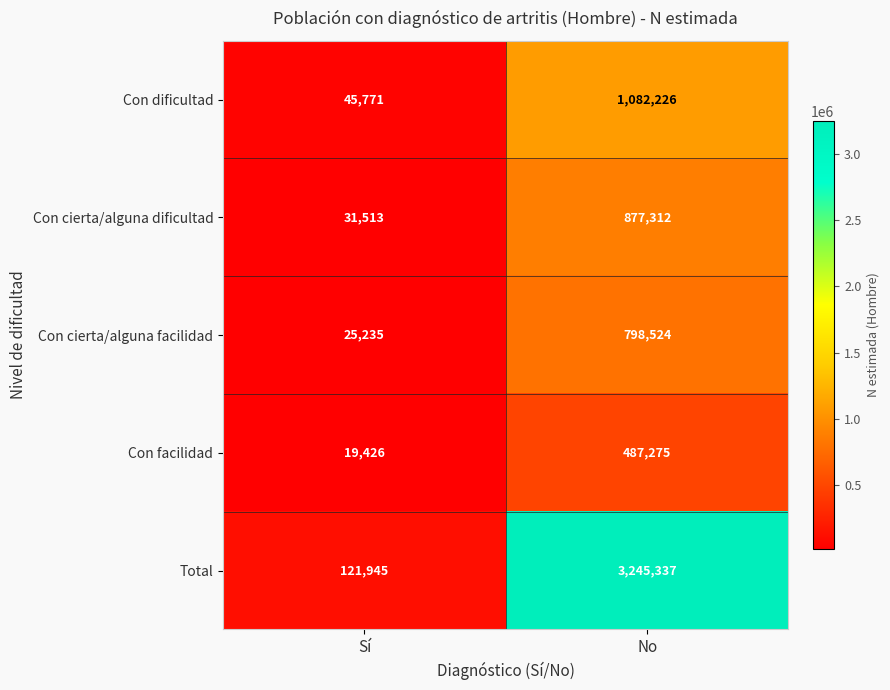

Reading left to right, list all the values displayed in this chart.

Con dificultad: 45771	1082226
Con cierta/alguna dificultad: 31513	877312
Con cierta/alguna facilidad: 25235	798524
Con facilidad: 19426	487275
Total: 121945	3245337